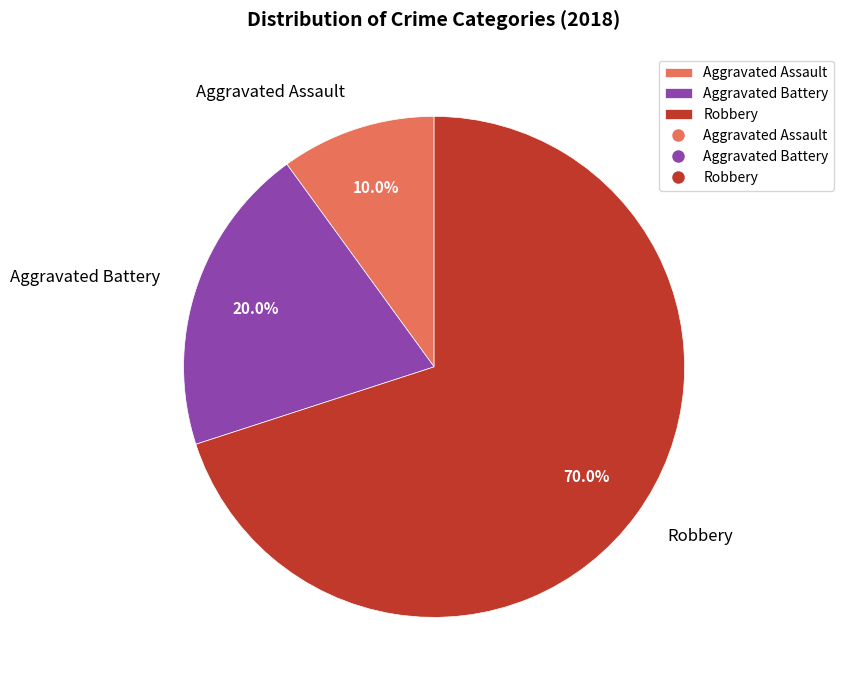

What portion of the pie excludes Aggravated Battery?

80.0%